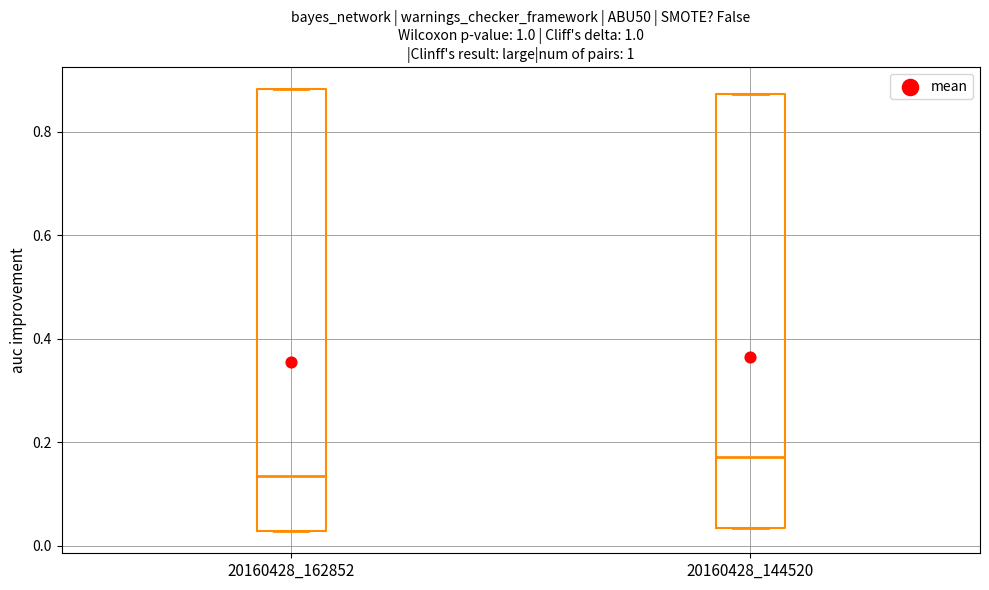

Reading left to right, transcribe this box plot: for each box, give where its median line is, the range the box spans, and where its two whiskers end, as read against the y-axis. The values are not printed on the chart, so give them approximately, as read against the axis.

20160428_162852: median 0.14, box 0.02 to 0.88, whiskers 0.02 to 0.88
20160428_144520: median 0.18, box 0.04 to 0.88, whiskers 0.04 to 0.88